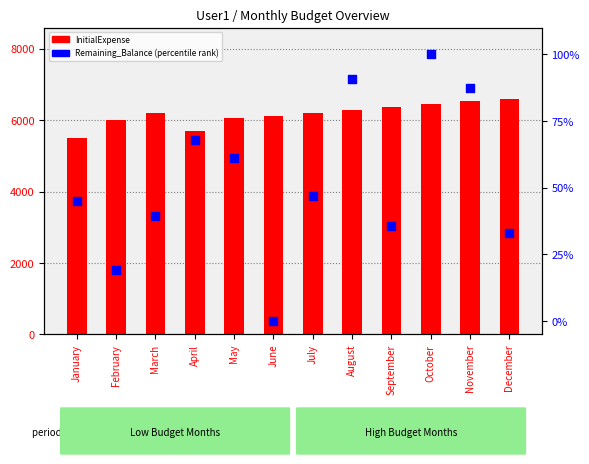

Which series has the widest spread of Y values?

InitialExpense